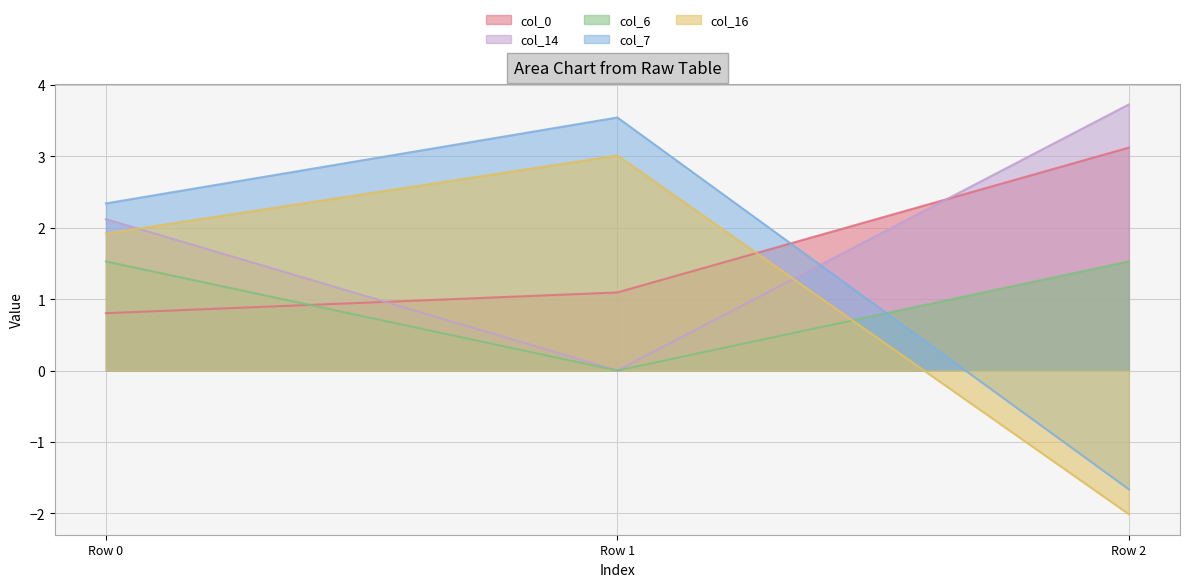

What is the maximum value shown in the chart?

3.7